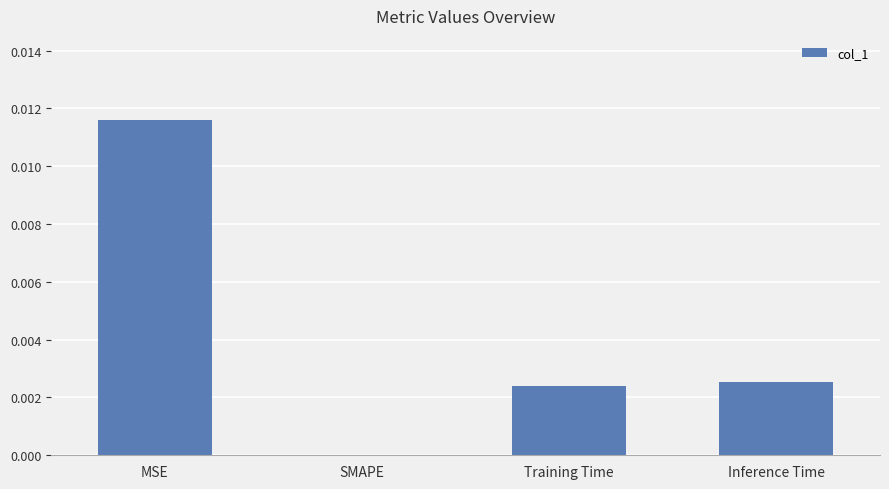

Is it true that the value at SMAPE is 0.0?

True